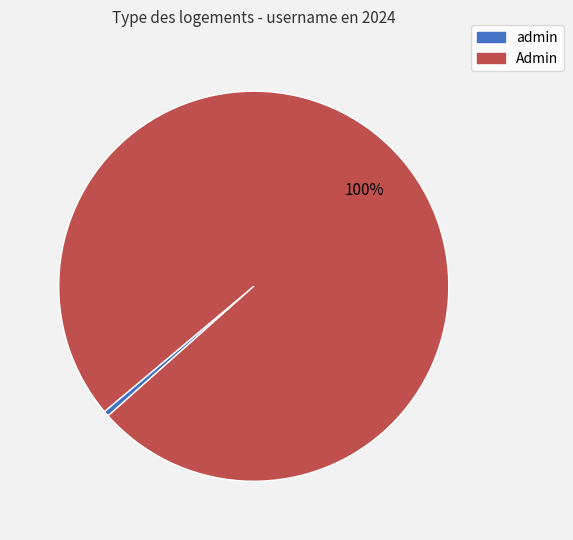

To the nearest percent, what is the average slice percentage?

50%